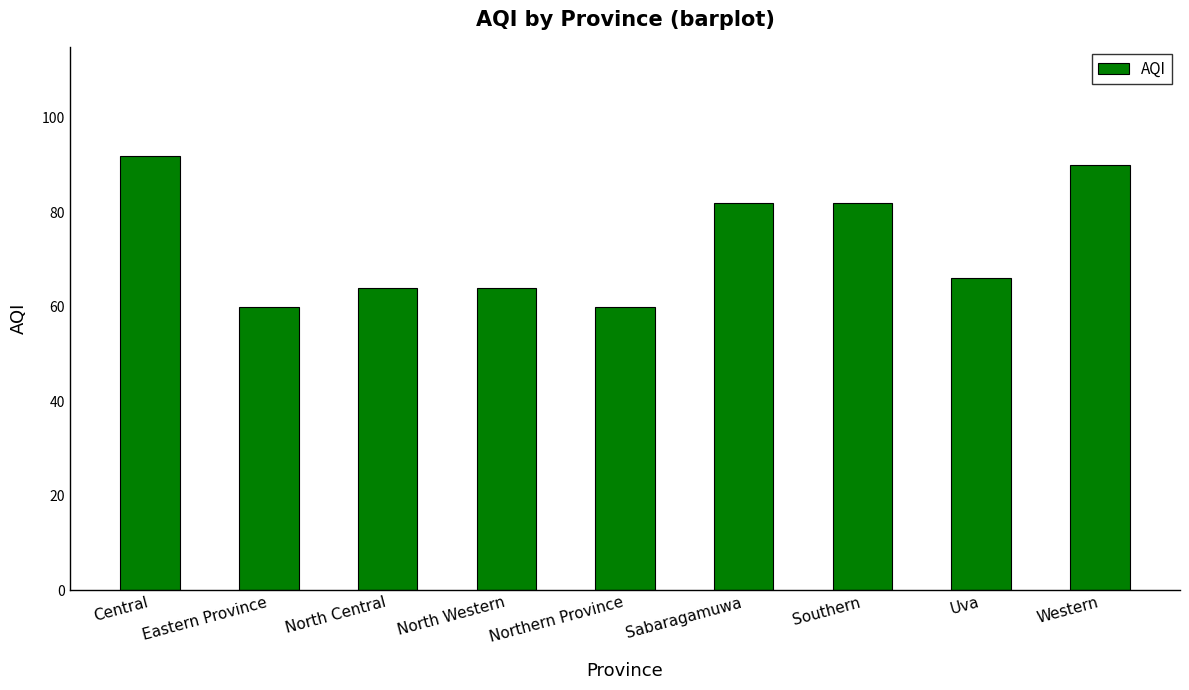

What position from the left is Uva?

8